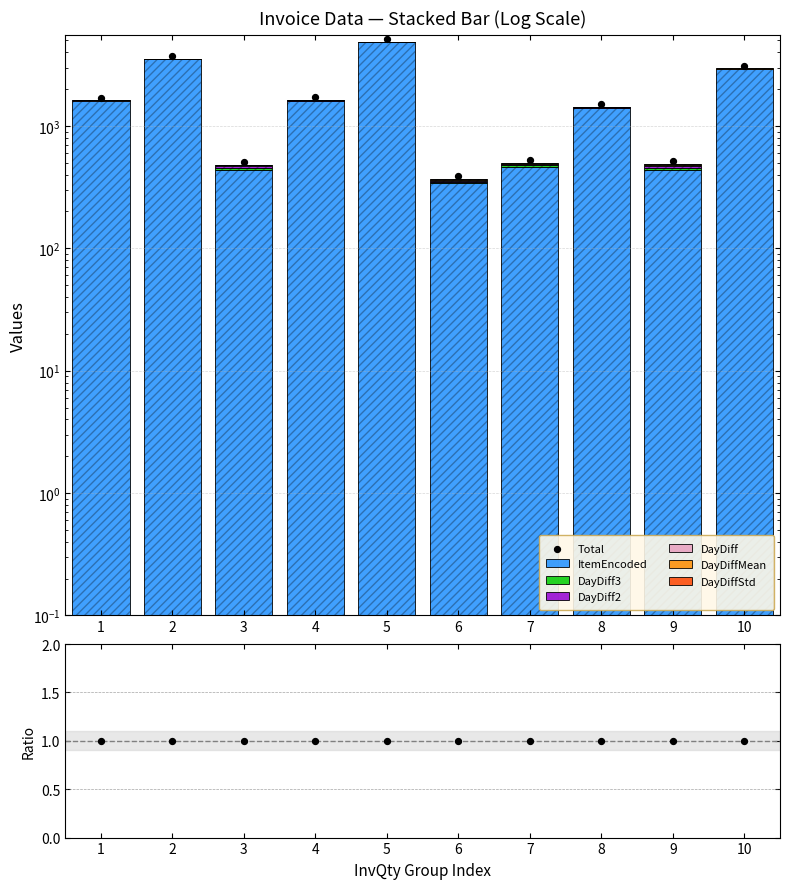

At which category is the sum across all series the highest?

5